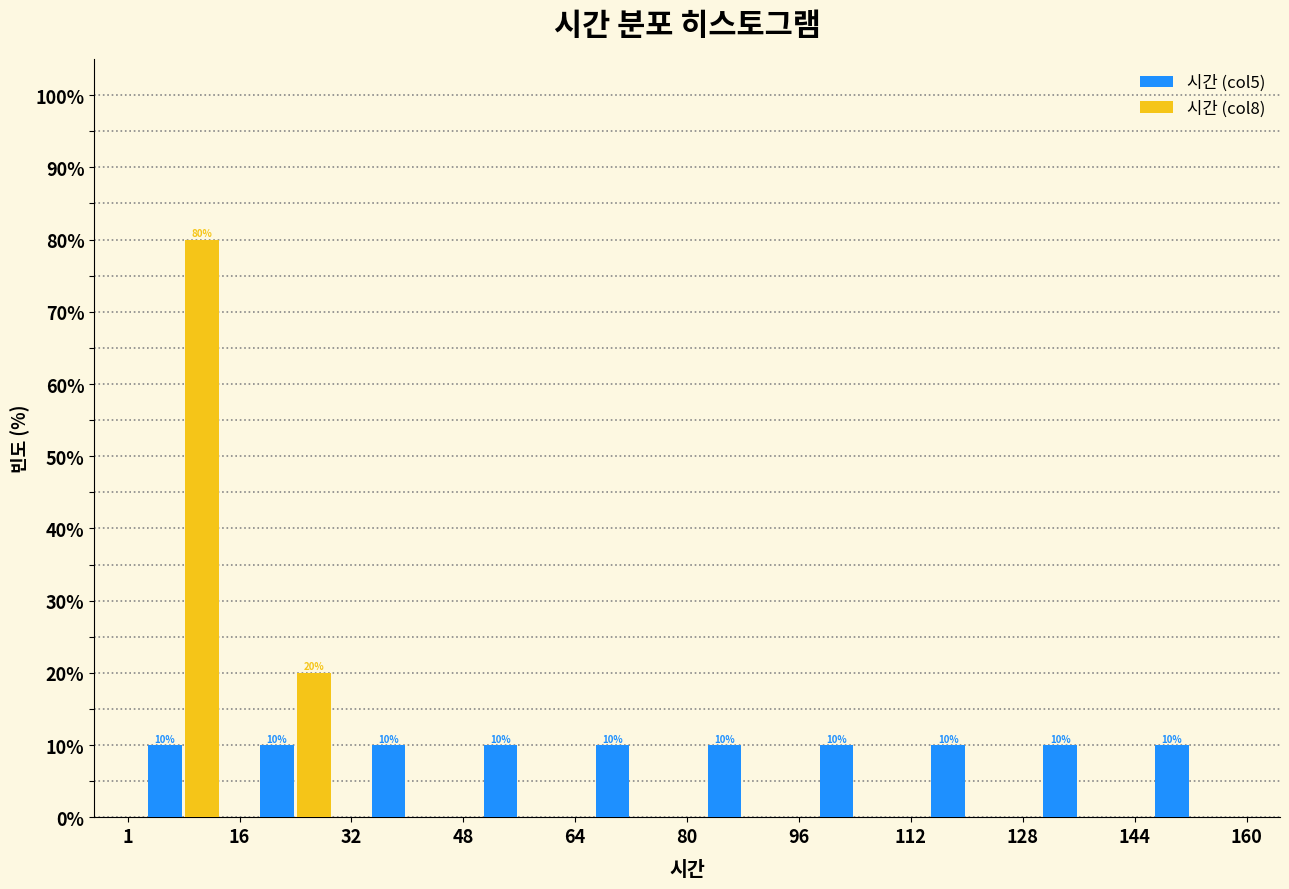

In the 시간 (col8) series, which range on the x-axis has the tallest bar?

1 to 16